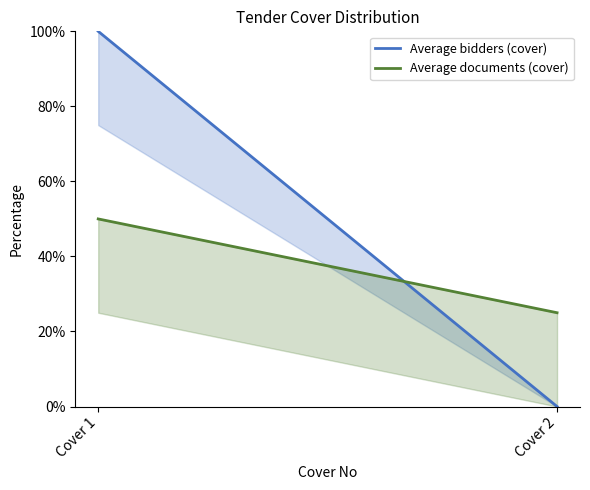

True or false: Average documents (cover) has a value of 50 at Cover 1.

True